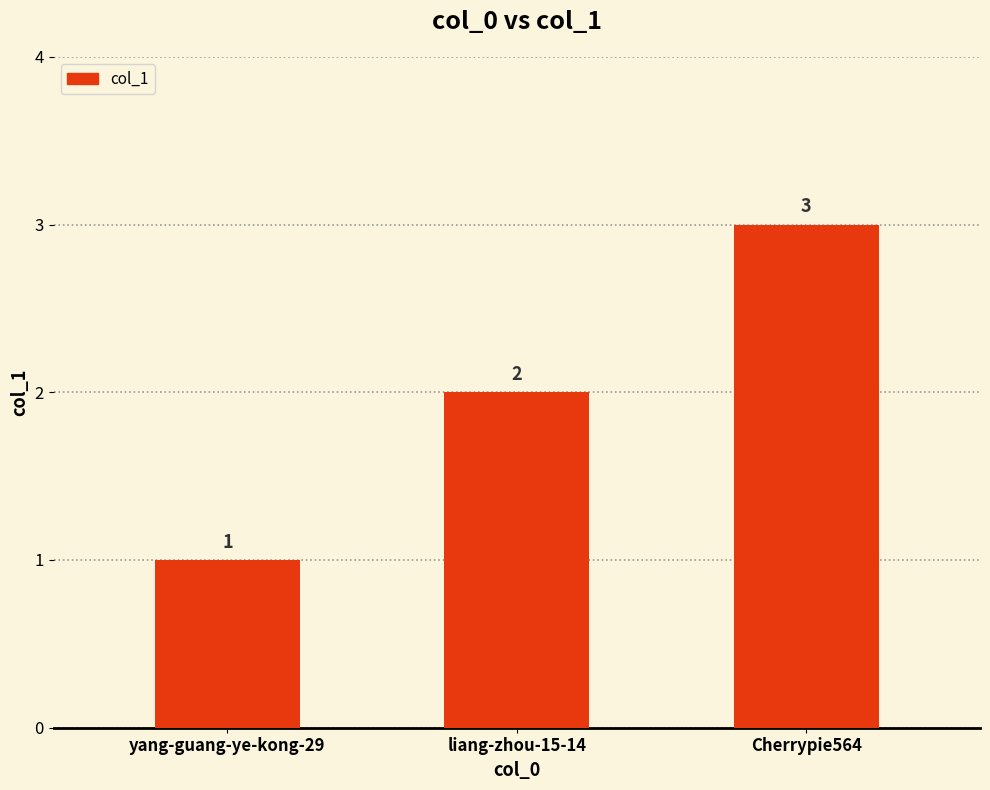

How many bars are there in total?

3